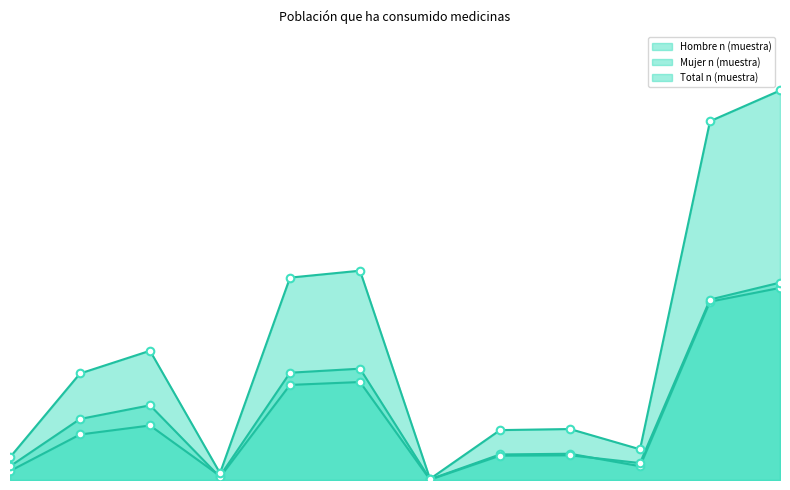

Which series contains the highest Y value?

Total n (muestra)